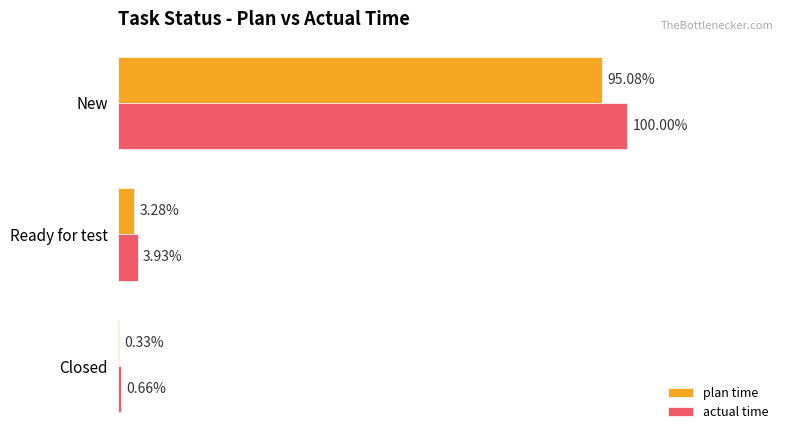

Which series has the largest total across all categories?

actual time